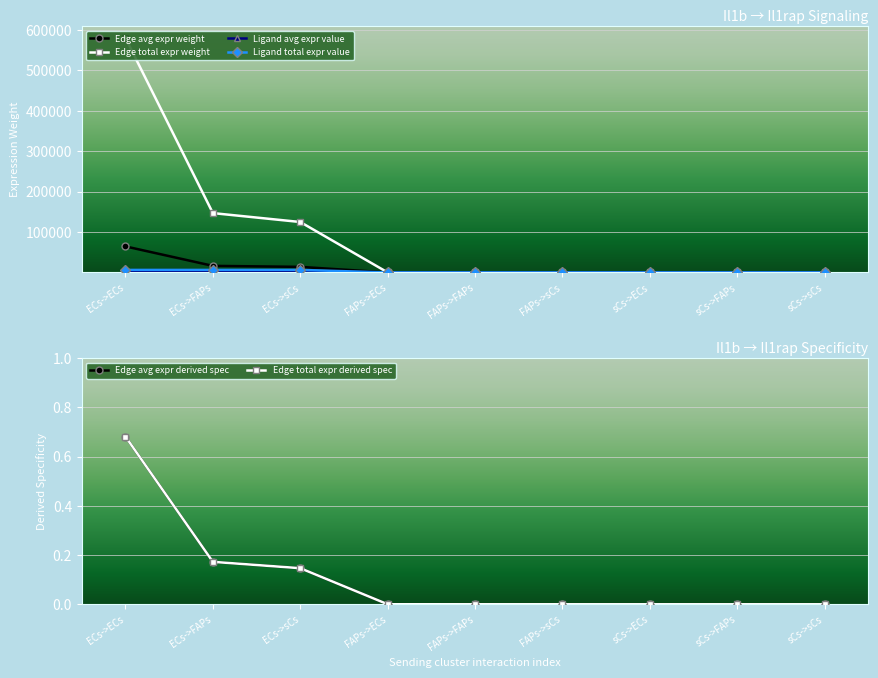

True or false: Edge total expr derived spec has a value of 0.2 at ECs->FAPs.

True